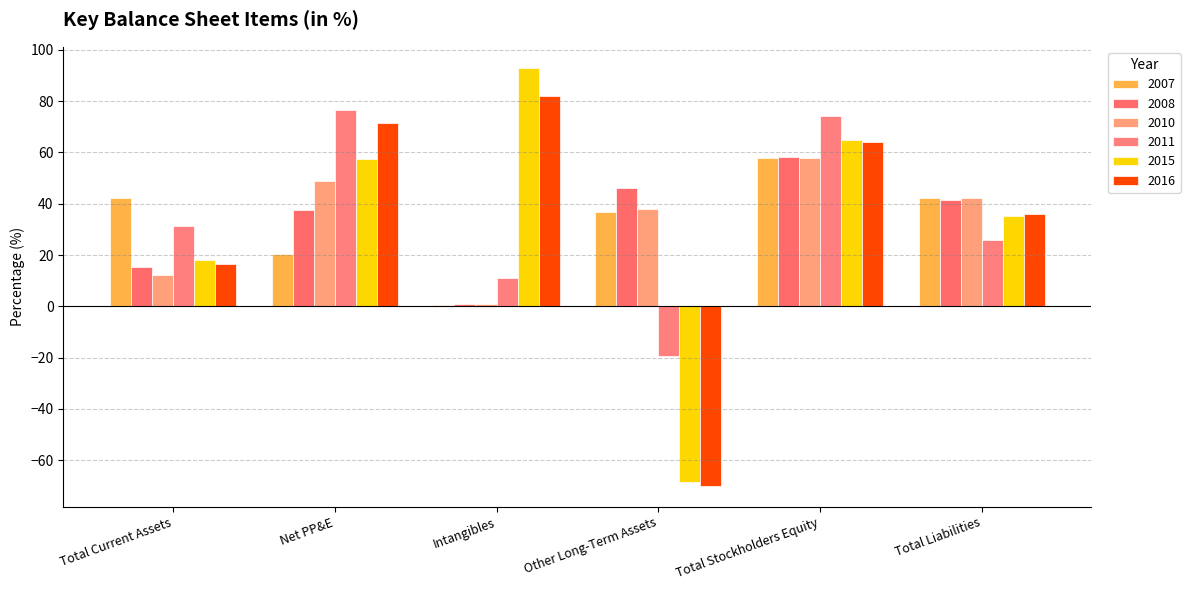

How many distinct data groups are displayed?

6